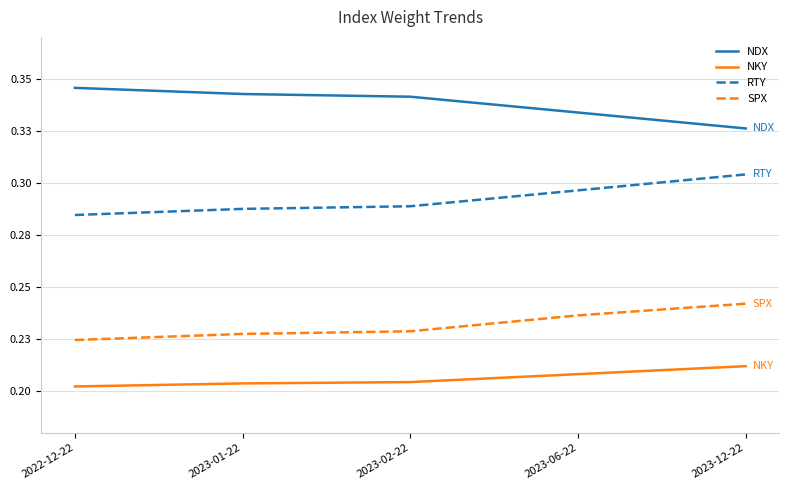

List the series in order of their overall mean, highest first.

NDX, RTY, SPX, NKY